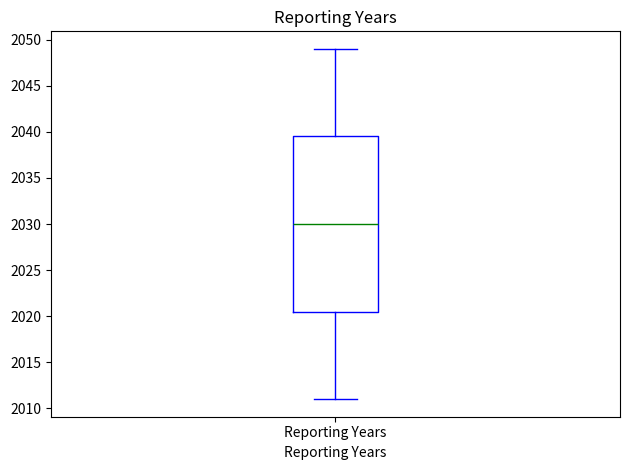

Where does the median line of the box for Reporting Years sit on the y-axis? The values are not printed on the chart, so give them approximately, as read against the axis.

2030.0